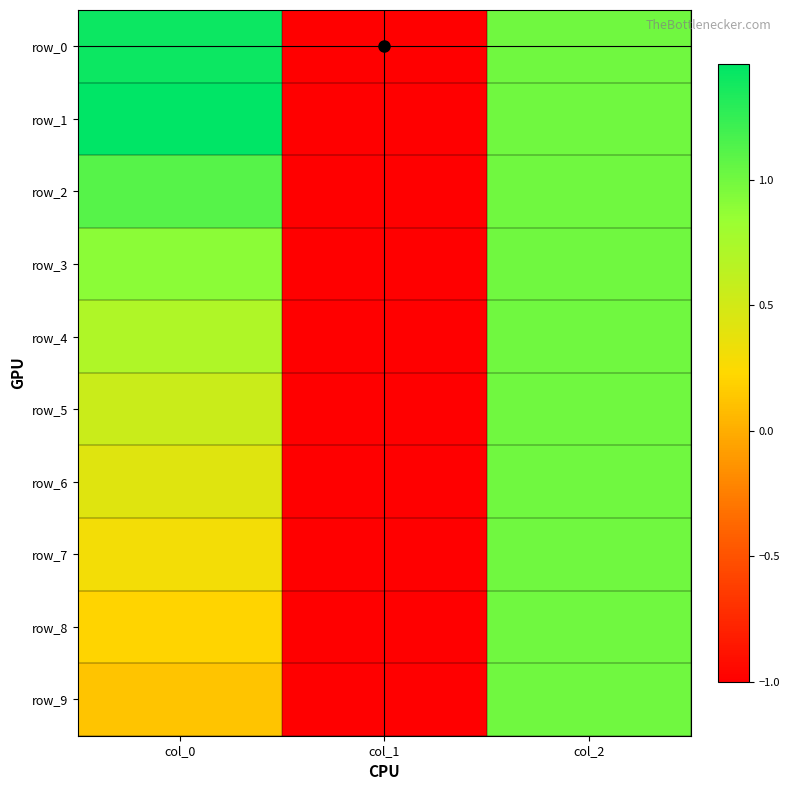

Which label corresponds to the smallest value in the chart?

col_1